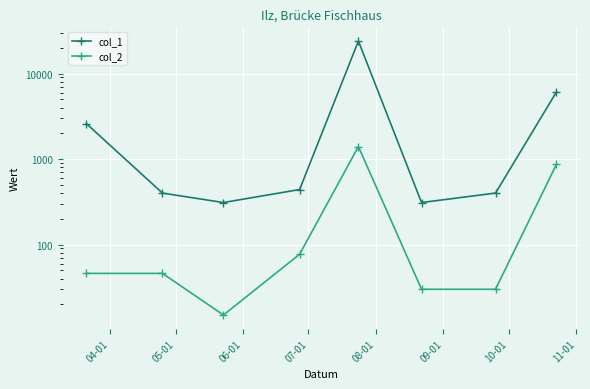

Reading left to right, extract all data points from this chart.

col_1: 2600	400	310	440	24000	310	400	6100
col_2: 46	46	15	77	1400	30	30	870